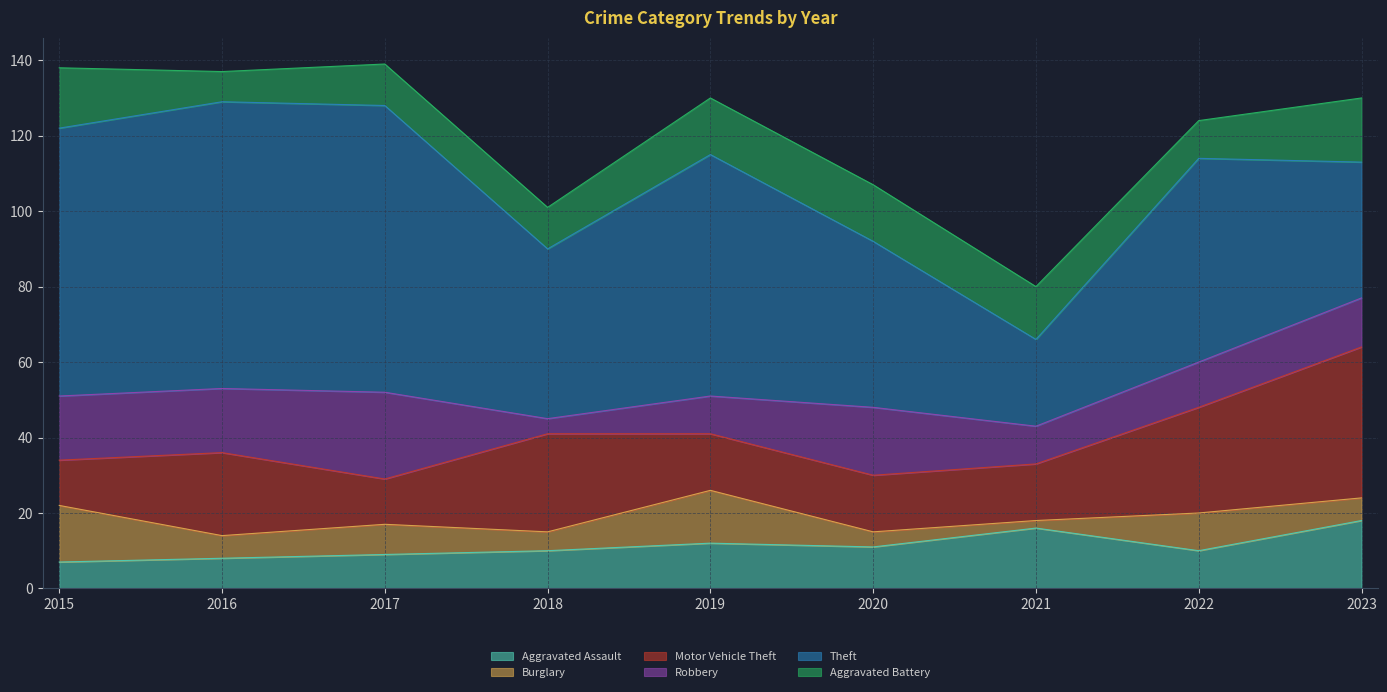

The Burglary series shows 11 at 2023. True or false?

False